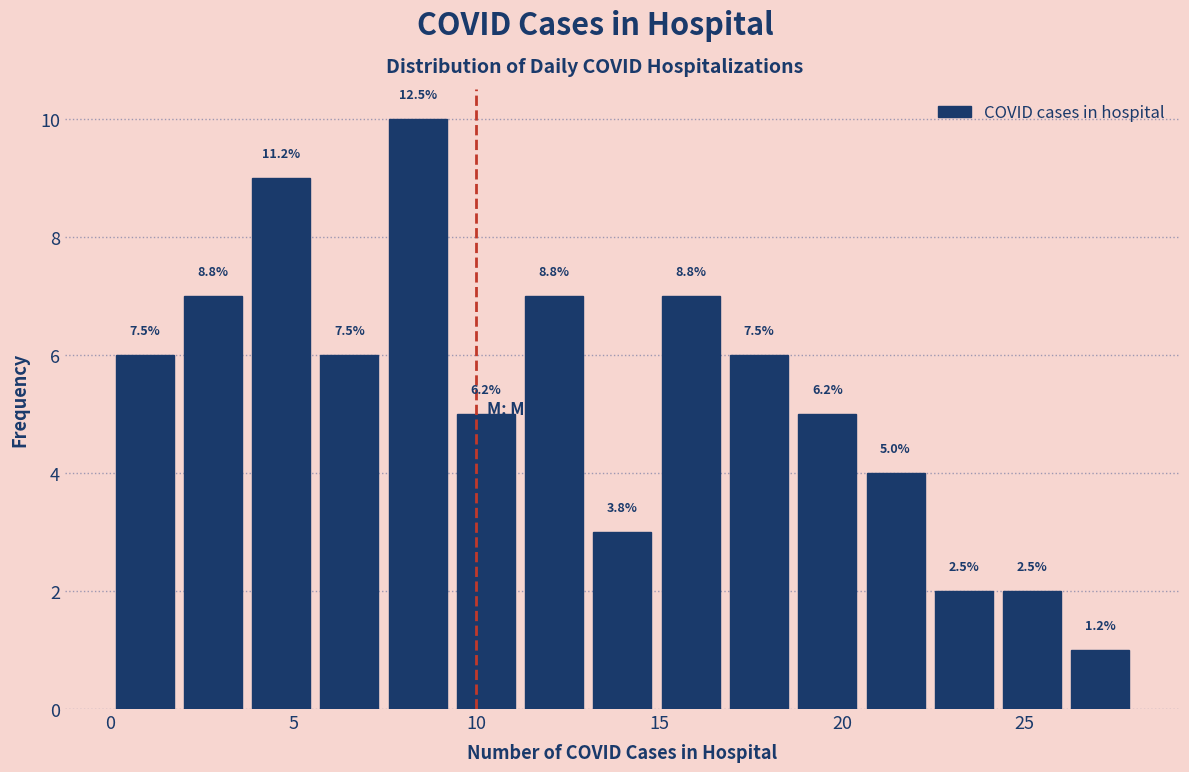

Around what value on the x-axis is the tallest bar? Give the approximate position of its centre, as read against the axis.

8.5